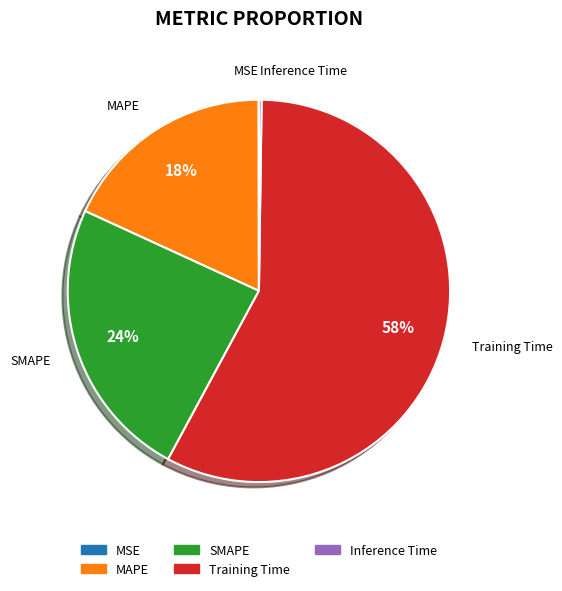

Which category has the biggest portion of the pie?

Training Time